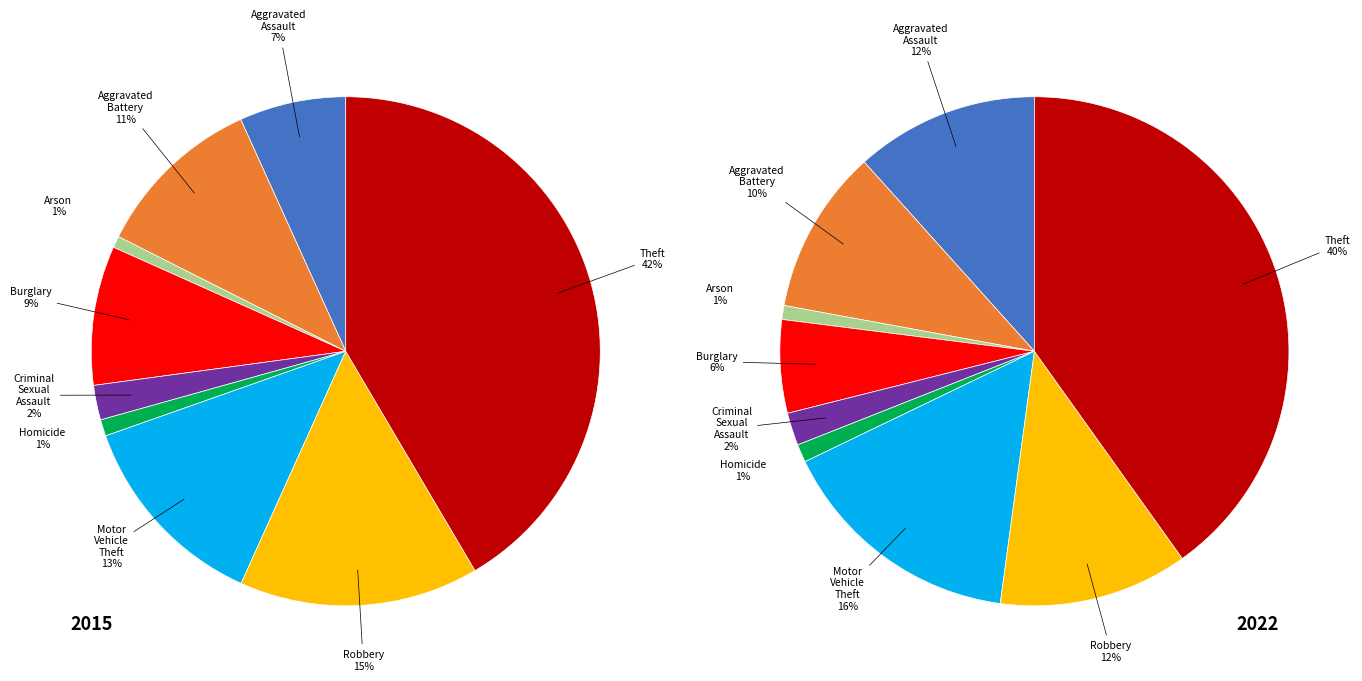

To the nearest percent, what is the average slice percentage?

11%